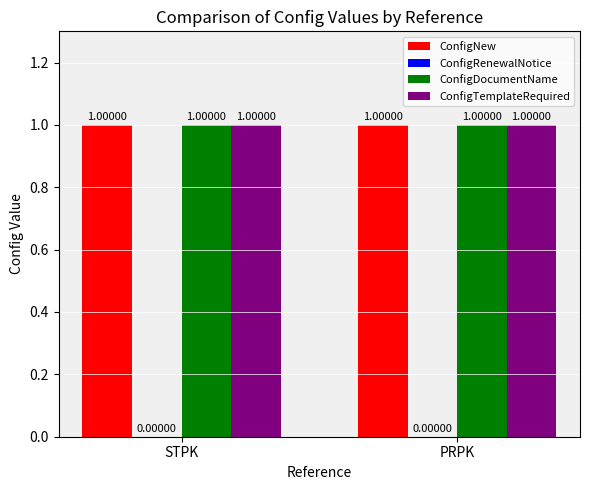

Which series has the widest spread of values?

ConfigNew